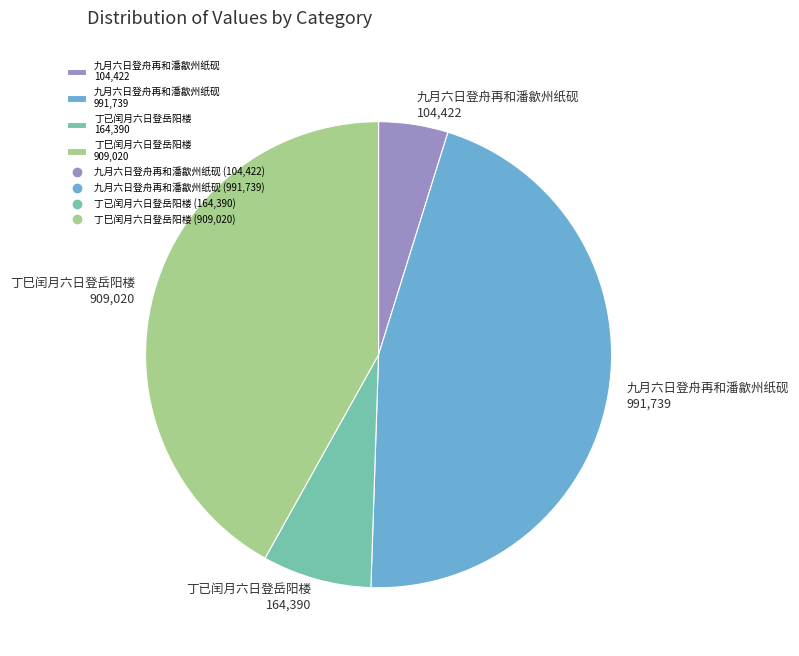

Is 九月六日登舟再和潘歙州纸砚 991,739 the majority of the pie?

No